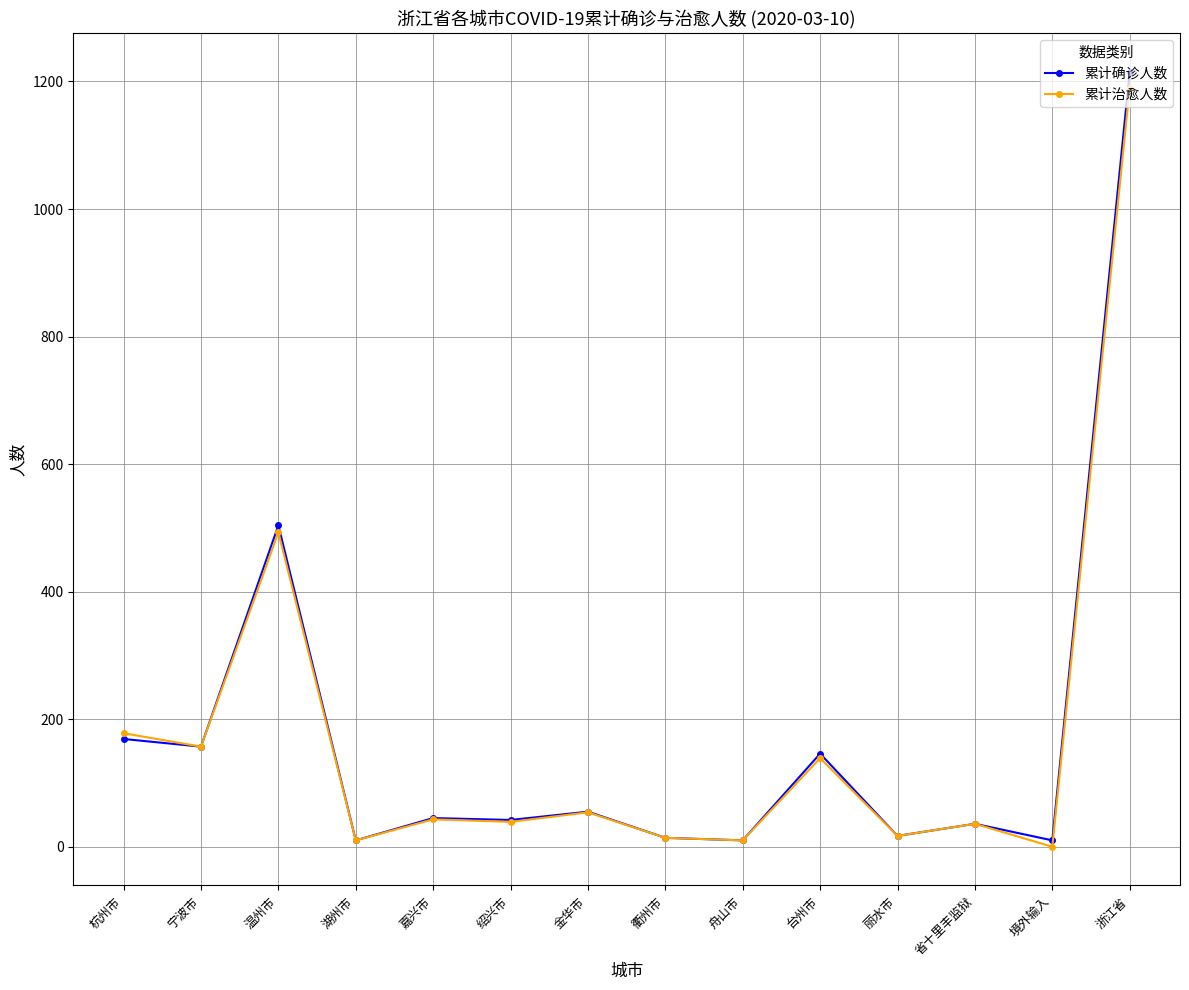

True or false: 累计治愈人数 has more than 0 points higher than both neighbors.

True